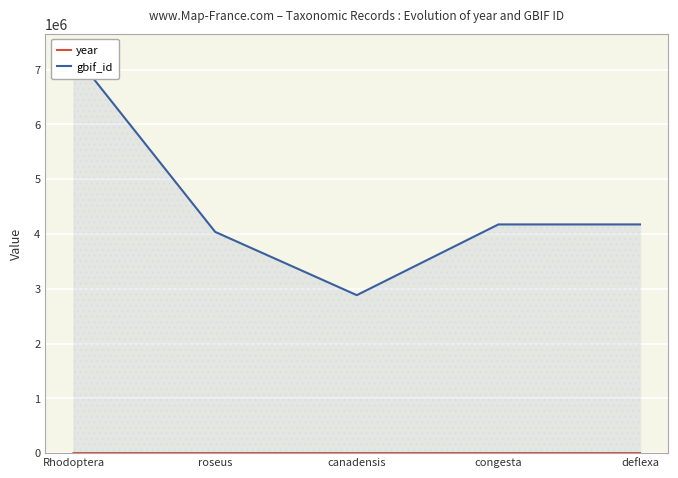

Which series has the widest spread of values?

gbif_id